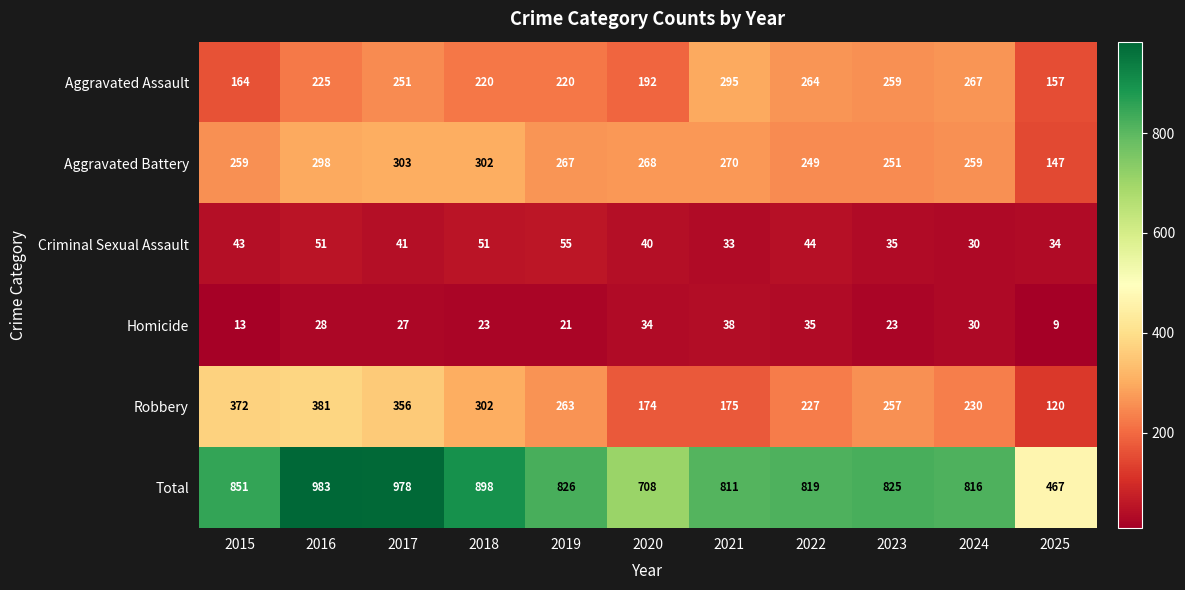

At how many categories does at least one series exceed 915?

2